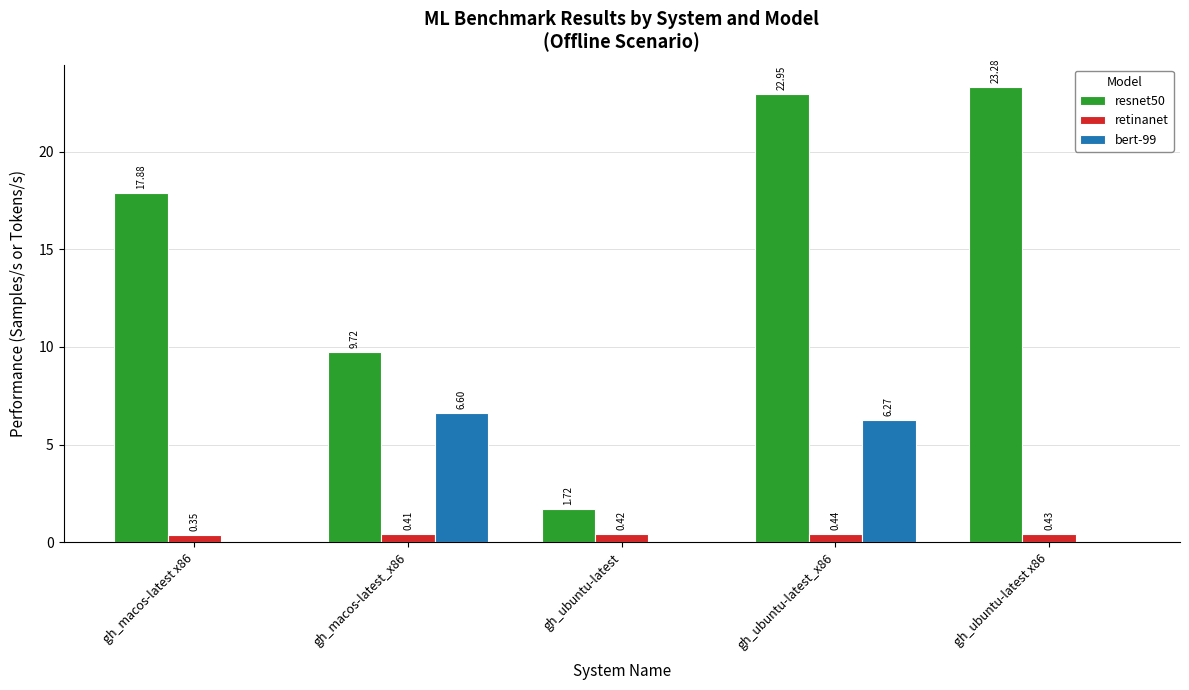

What is the sum of all retinanet values?

2.0